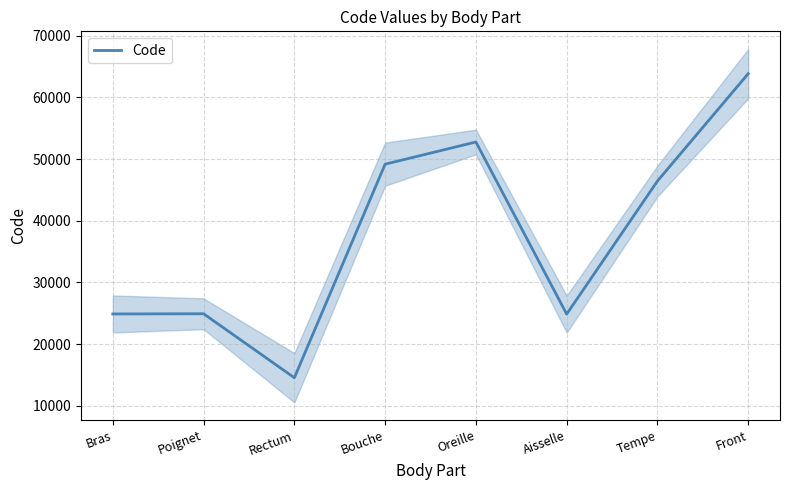

What is the change in value from Bouche to Oreille?

+3596